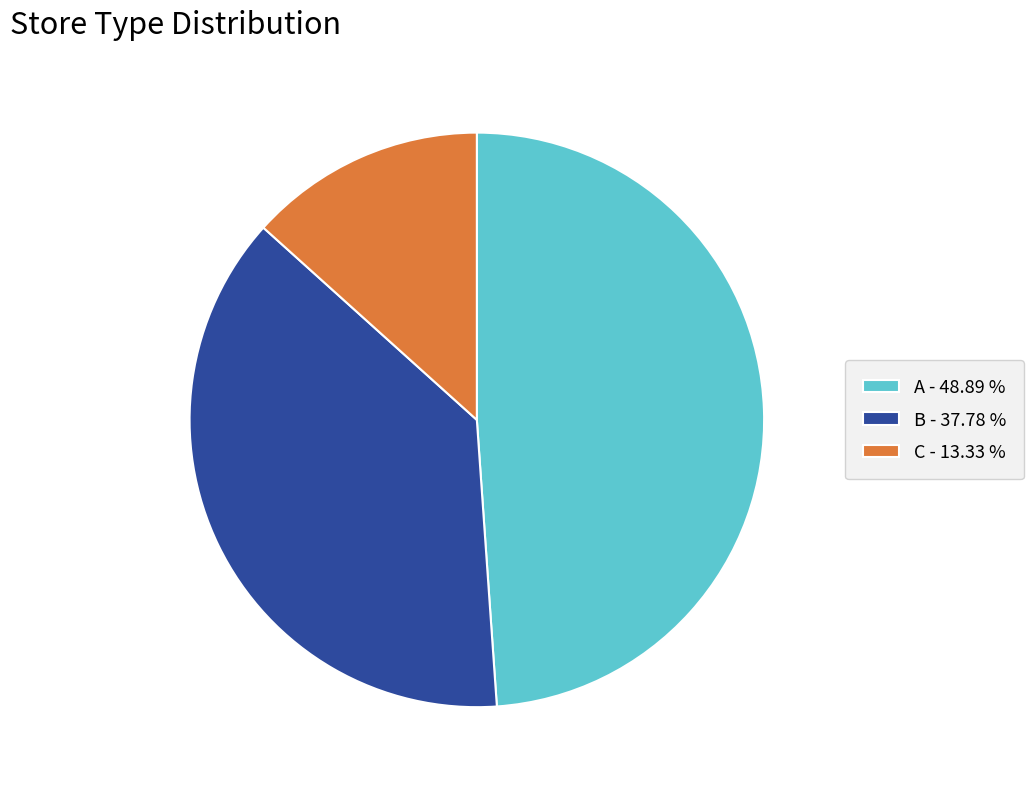

Is B the majority of the pie?

No